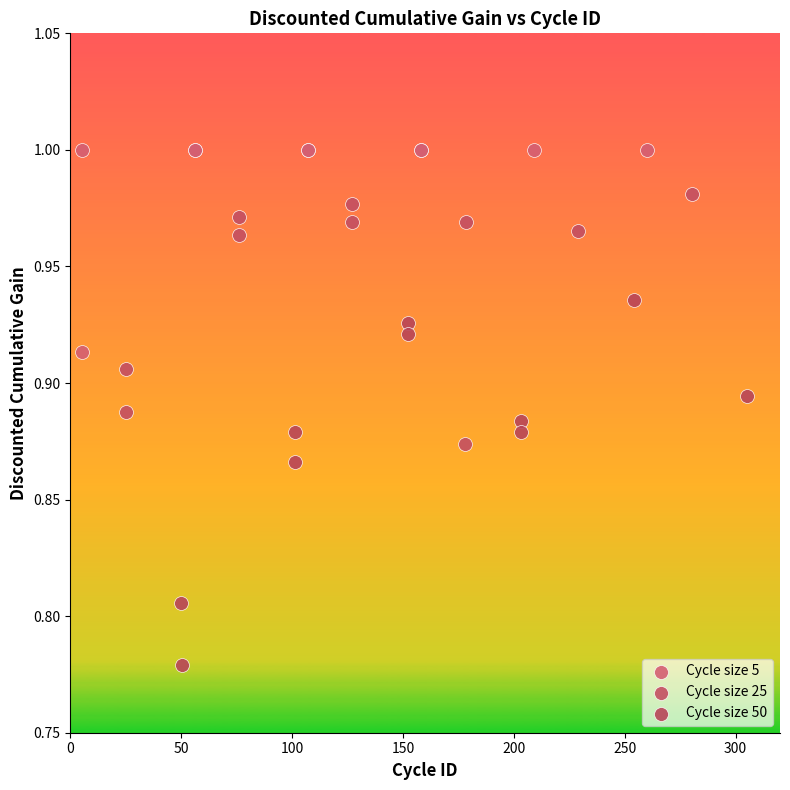

Which series contains the highest Y value?

Cycle size 5